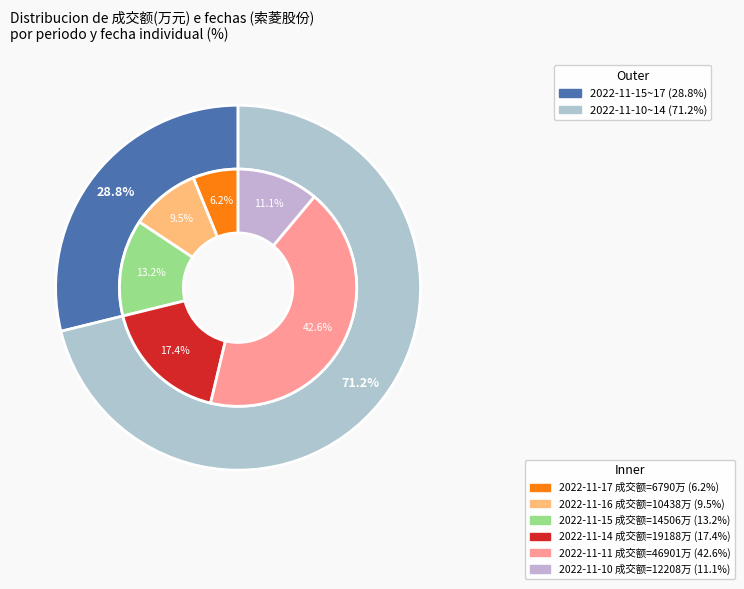

Approximately how many times larger is the value at 2022-11-14 compared to 2022-11-11?

0.4